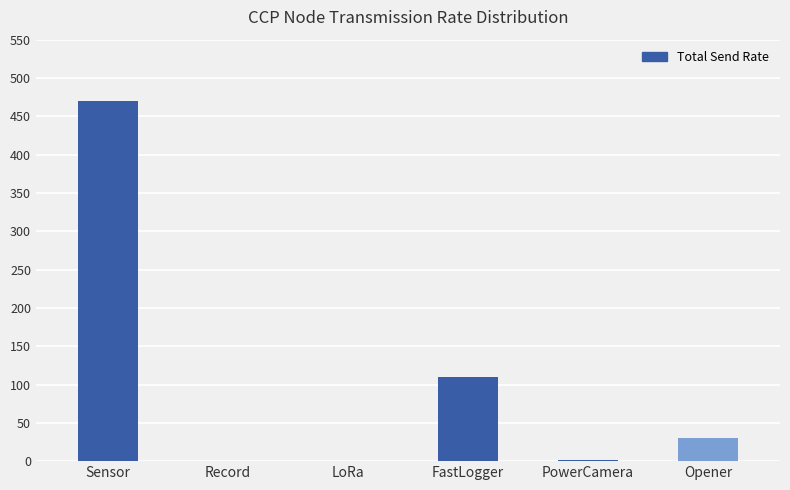

What is the maximum value shown in the chart?

470